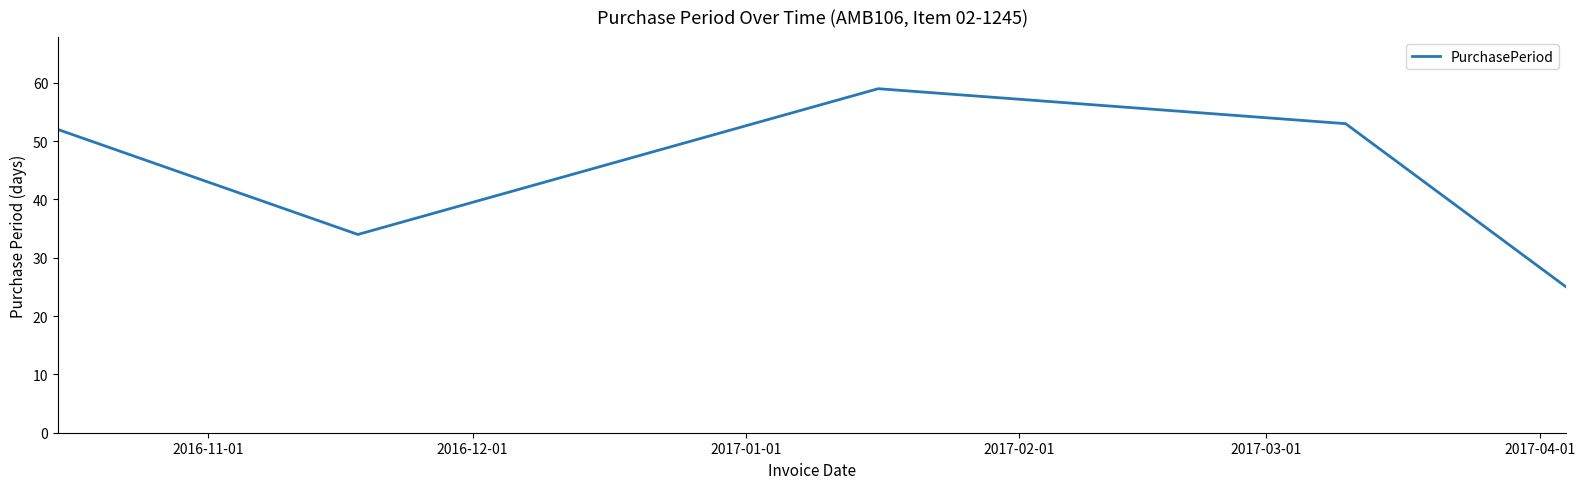

What is the greatest value displayed?

59